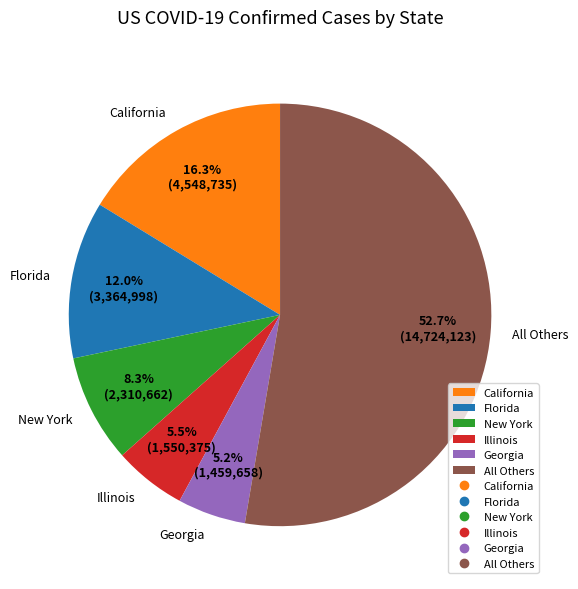

Which has a higher value, Illinois or New York?

New York